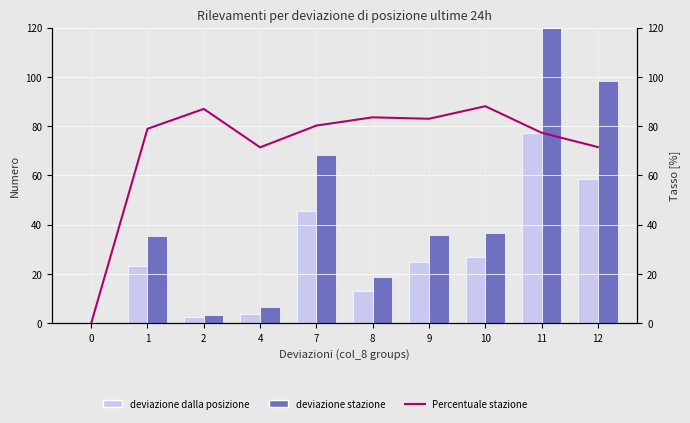

What value does the deviazione stazione series have at 9?

35.8